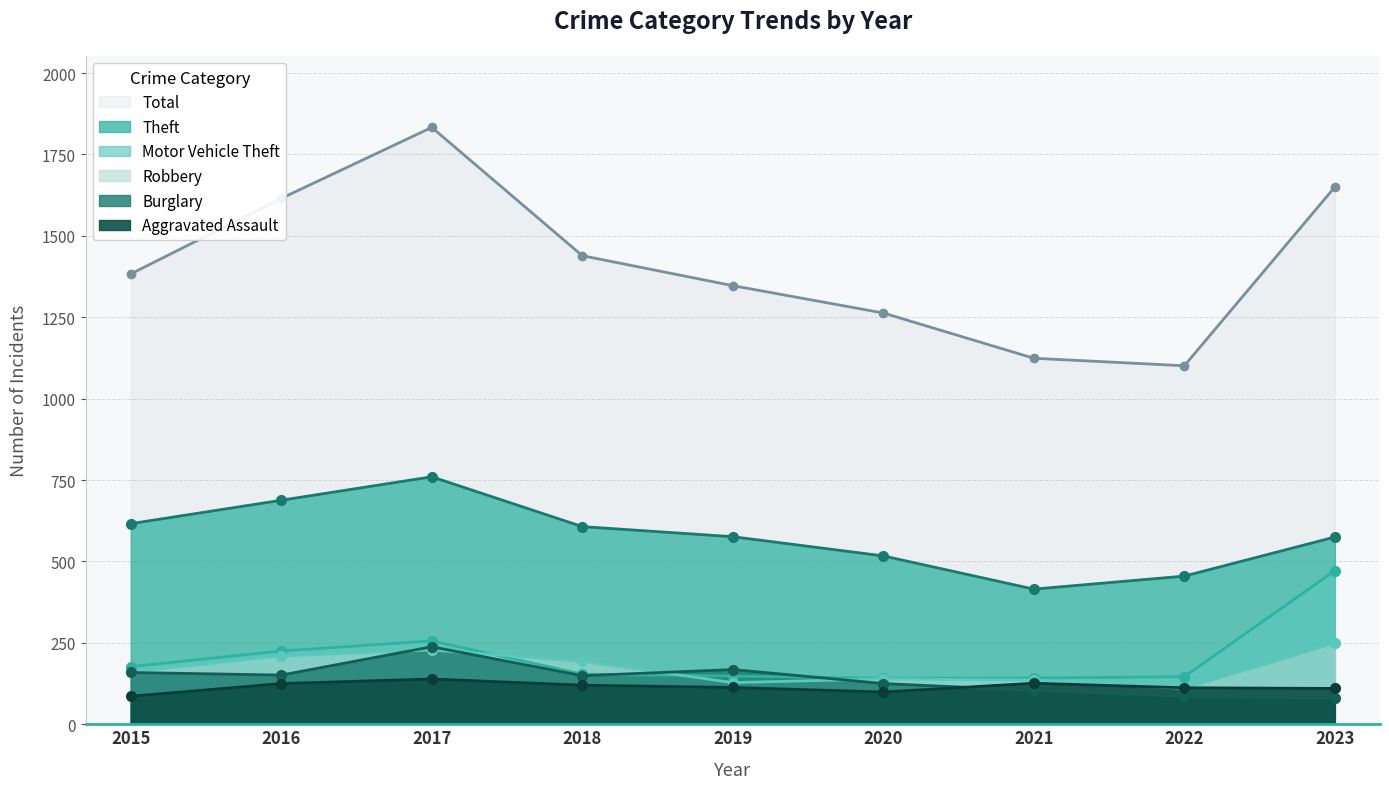

Reading right to left, transcribe all the data shown in this chart.

Aggravated Assault: 2023=110	2022=112	2021=126	2020=99	2019=113	2018=120	2017=139	2016=125	2015=86
Burglary: 2023=80	2022=86	2021=104	2020=125	2019=168	2018=149	2017=238	2016=151	2015=159
Motor Vehicle Theft: 2023=472	2022=146	2021=142	2020=141	2019=148	2018=154	2017=256	2016=225	2015=177
Robbery: 2023=249	2022=110	2021=136	2020=139	2019=128	2018=193	2017=228	2016=210	2015=161
Theft: 2023=575	2022=455	2021=415	2020=517	2019=576	2018=607	2017=760	2016=688	2015=616
Total: 2023=1650	2022=1101	2021=1124	2020=1263	2019=1347	2018=1439	2017=1833	2016=1615	2015=1383